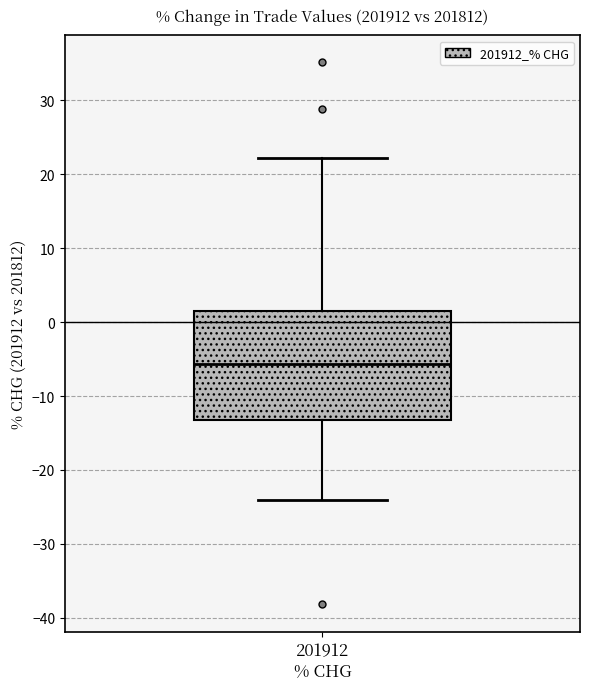

Read this box plot against the y-axis: the position of the median line, the range covered by the box, and the ends of both whiskers. The values are not printed on the chart, so give them approximately, as read against the axis.

median -6, box -13 to 1, whiskers -24 to 22